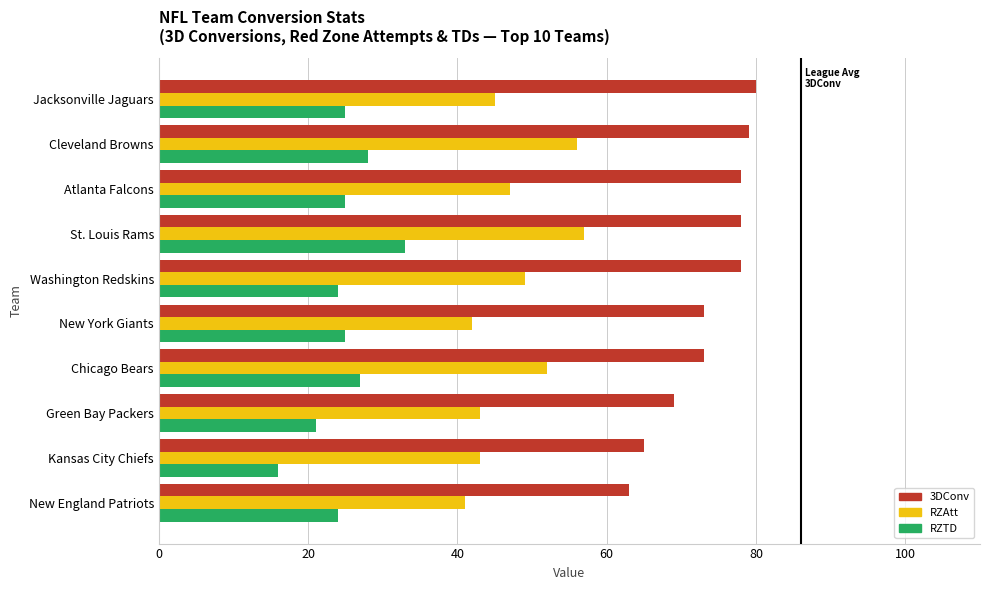

What is the highest value of the RZTD series?

33